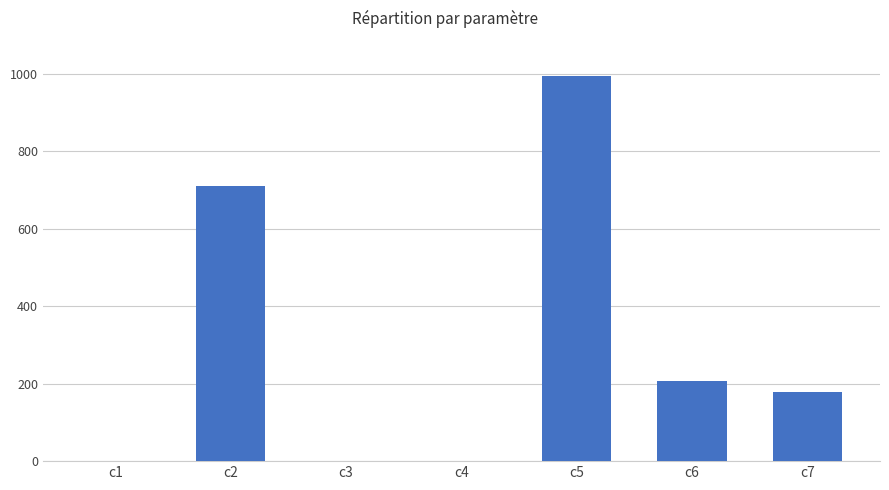

What is the sum of all values?

2091.4